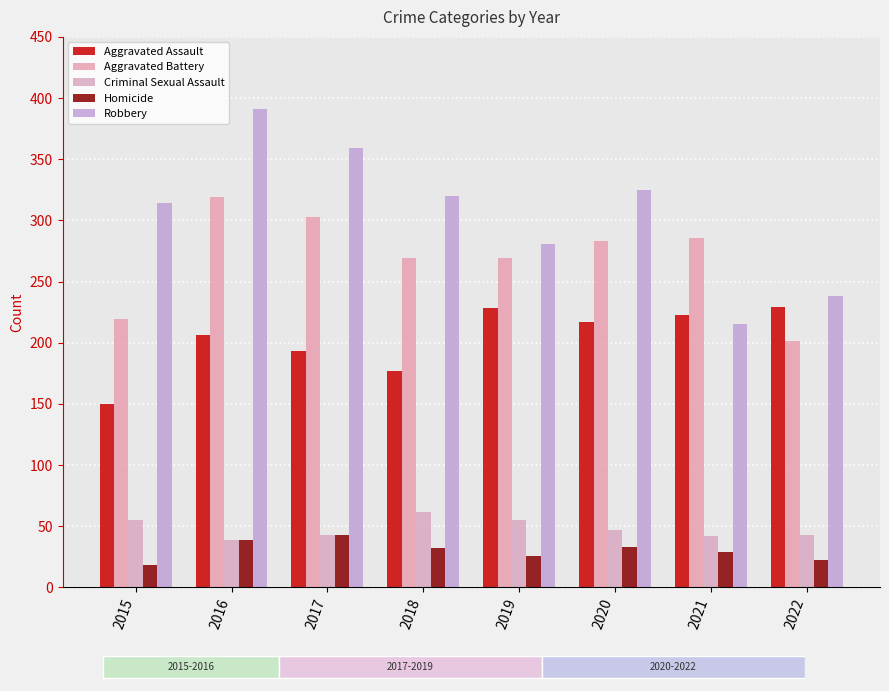

What is the difference between the highest and lowest values at 2022?

216